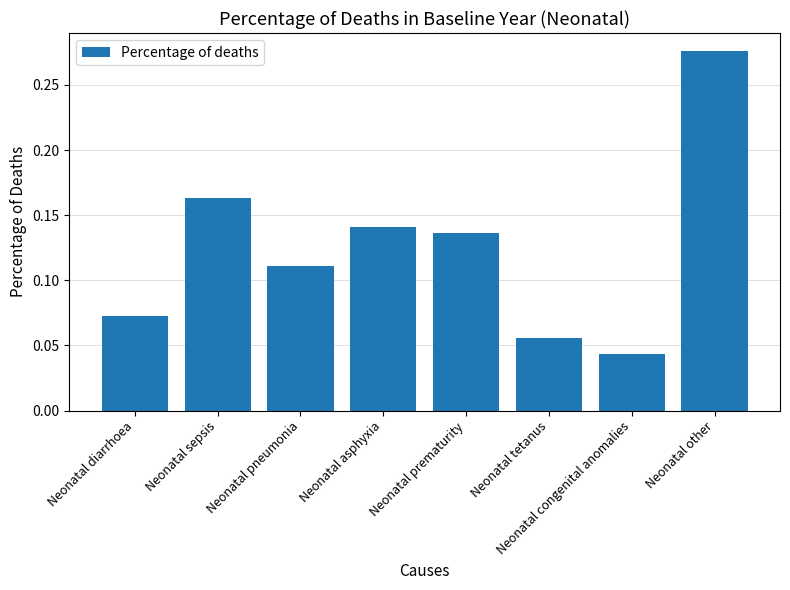

What is the label of the 8th bar from the left?

Neonatal other